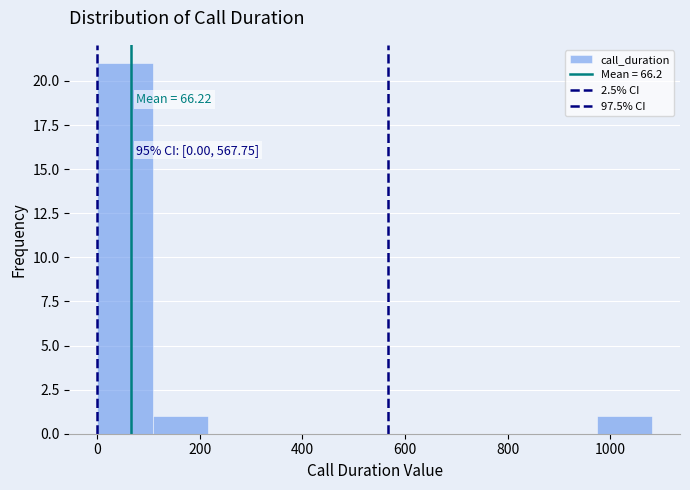

Which range on the x-axis has the tallest bar?

0 to 100